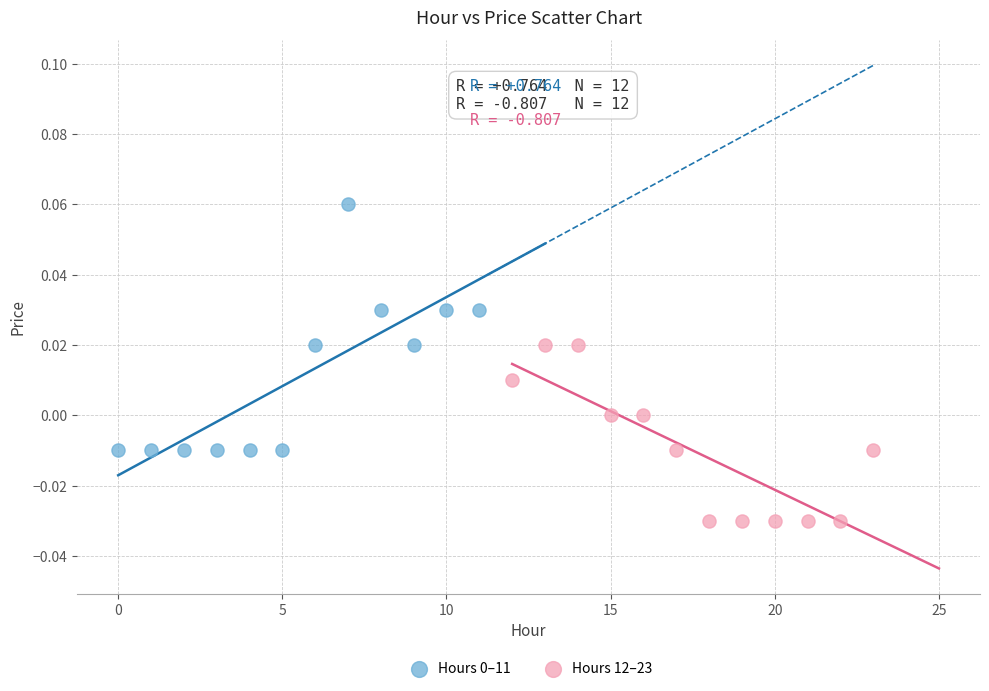

Which series reaches the minimum Y coordinate?

Hours 12–23